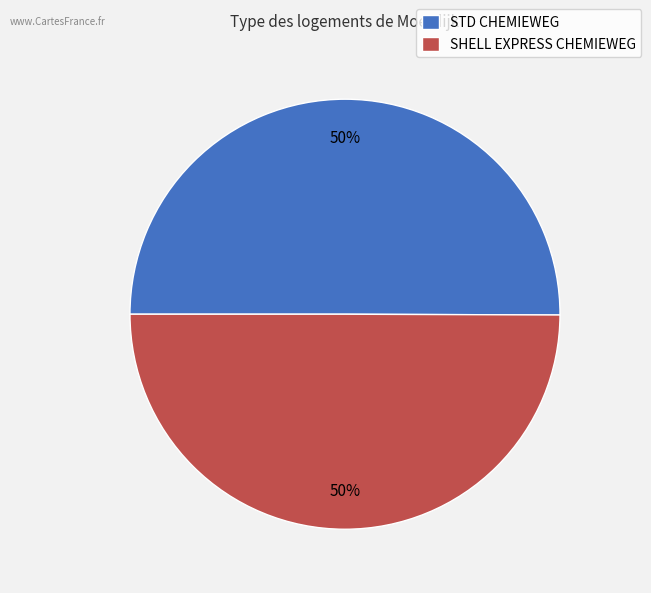

What is the ratio of the value at STD CHEMIEWEG to the value at SHELL EXPRESS CHEMIEWEG?

1.0